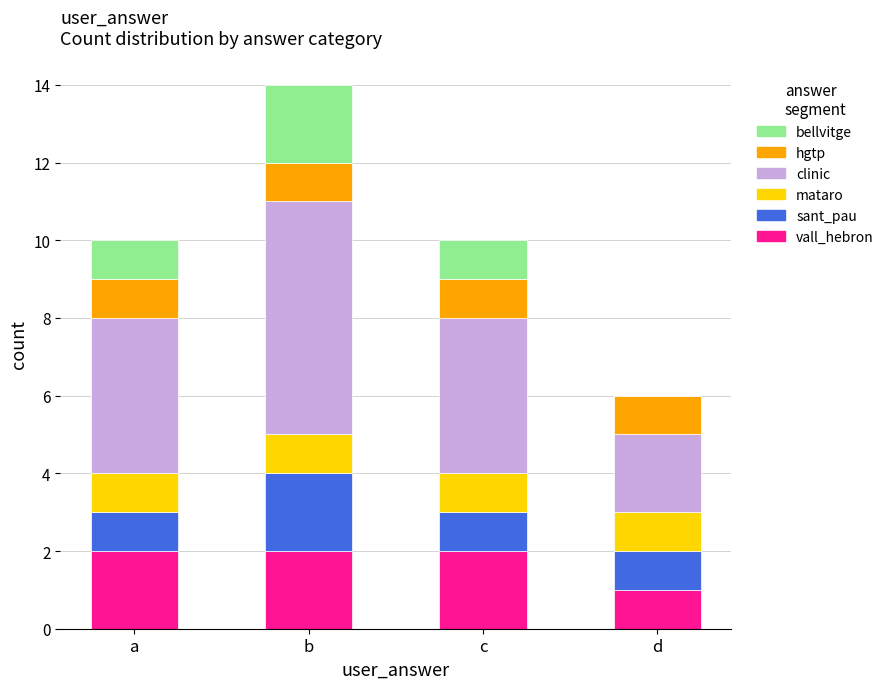

What is the total value across all series at a?

10